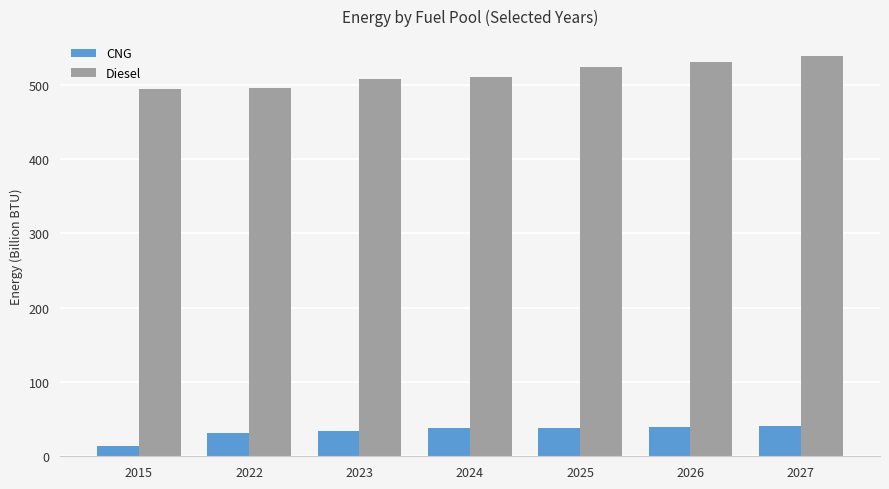

What is the value of the Diesel bar at the 6th from the left?

530.7